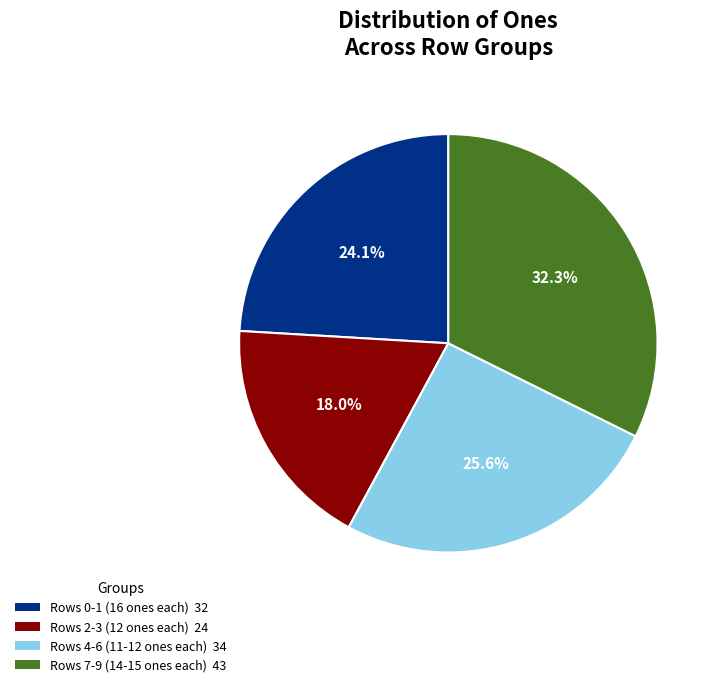

Which category has the biggest portion of the pie?

Rows 7-9 (14-15 ones each) 43